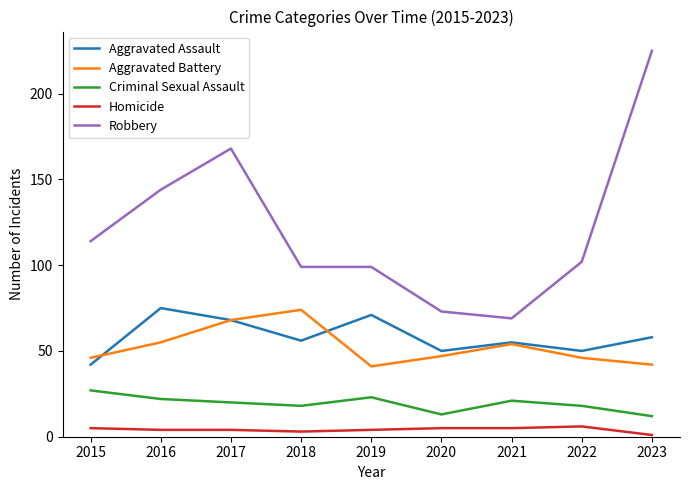

The value of Aggravated Battery at 2015 is 46. True or false?

True